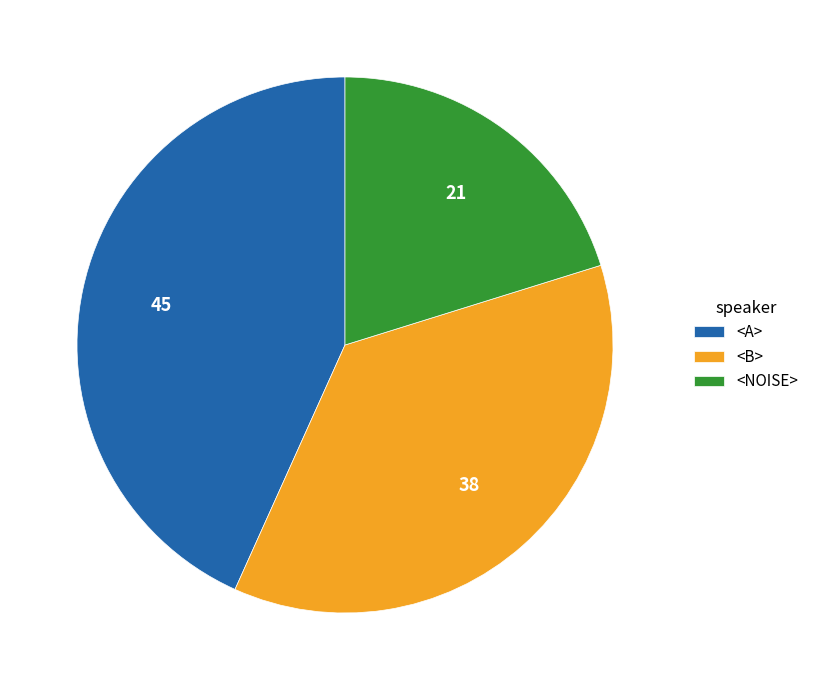

Rank the categories by value from lowest to highest.

<NOISE>, <B>, <A>